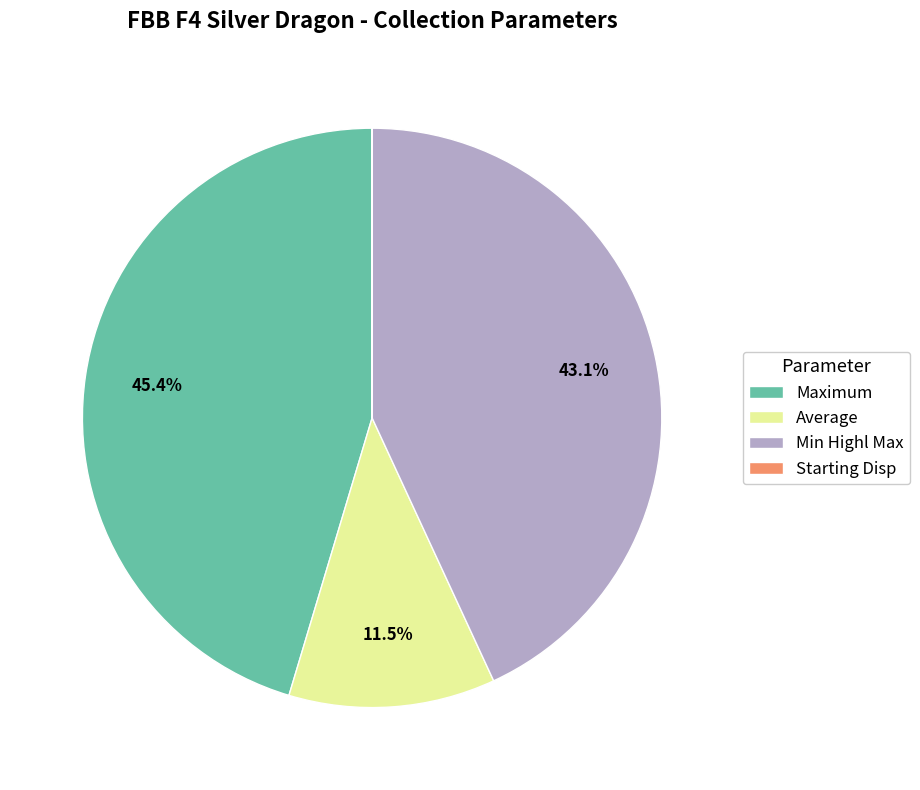

Between Average and Maximum, which is larger?

Maximum